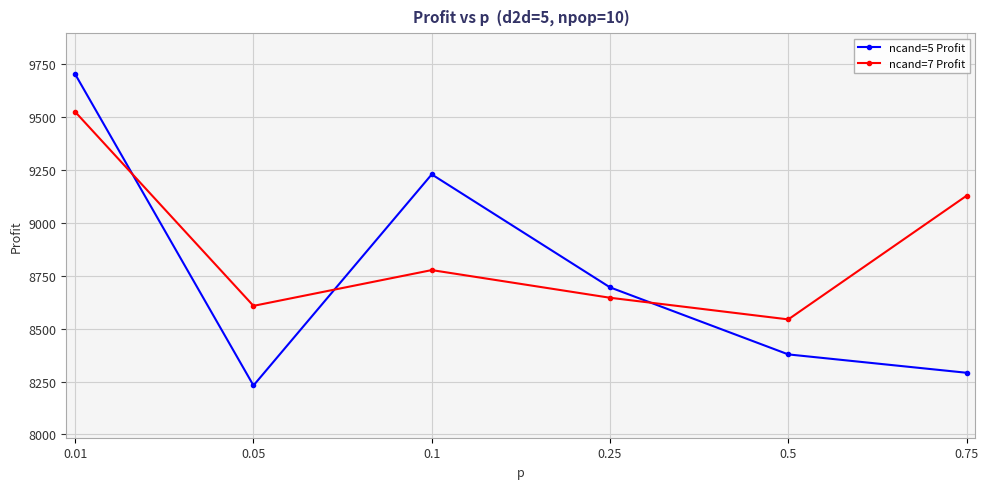

In ncand=5 Profit, how many points are higher than both neighbors (excluding endpoints)?

1